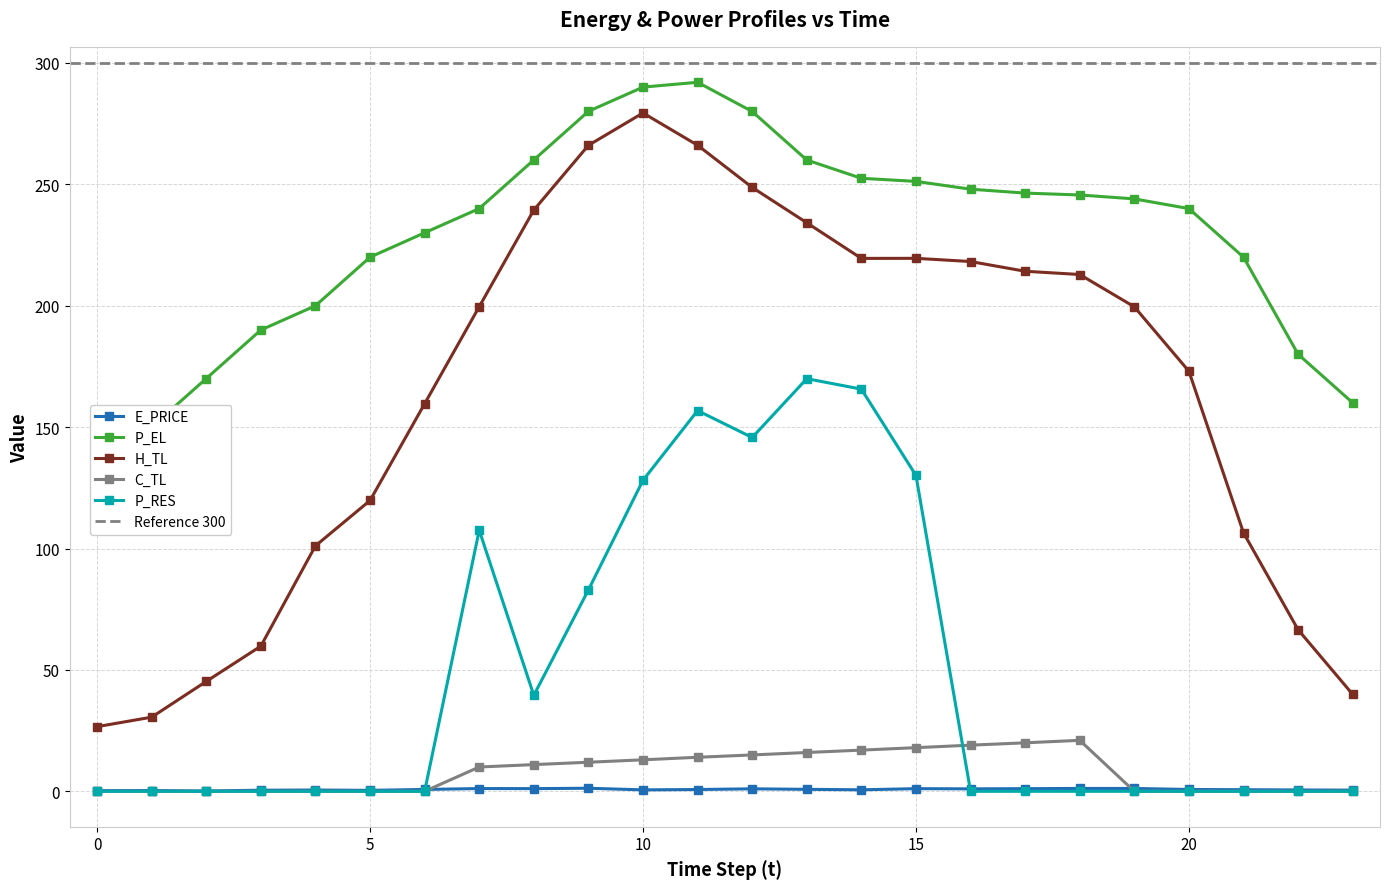

What is the minimum value for E_PRICE?

0.1